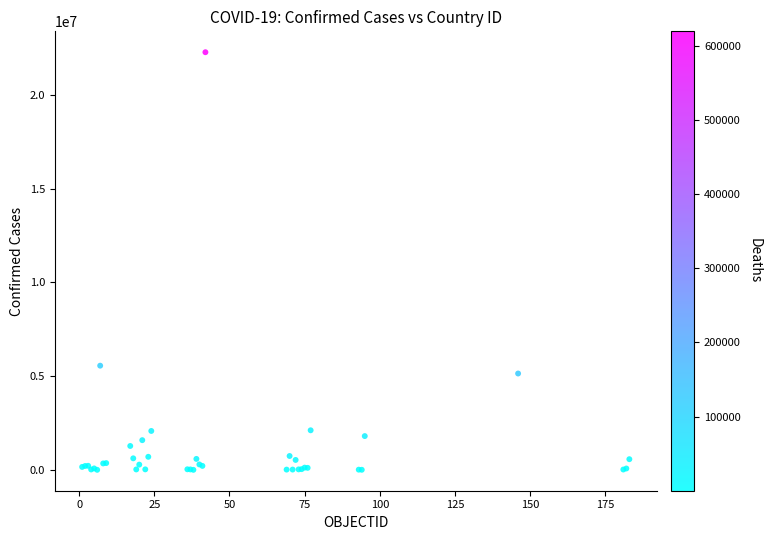

What Y value in the scatter plot is closest to 11135845?

5556239